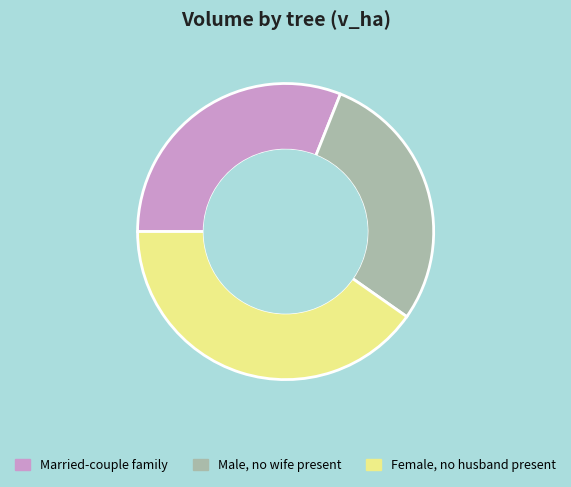

How many segments does this pie chart have?

3